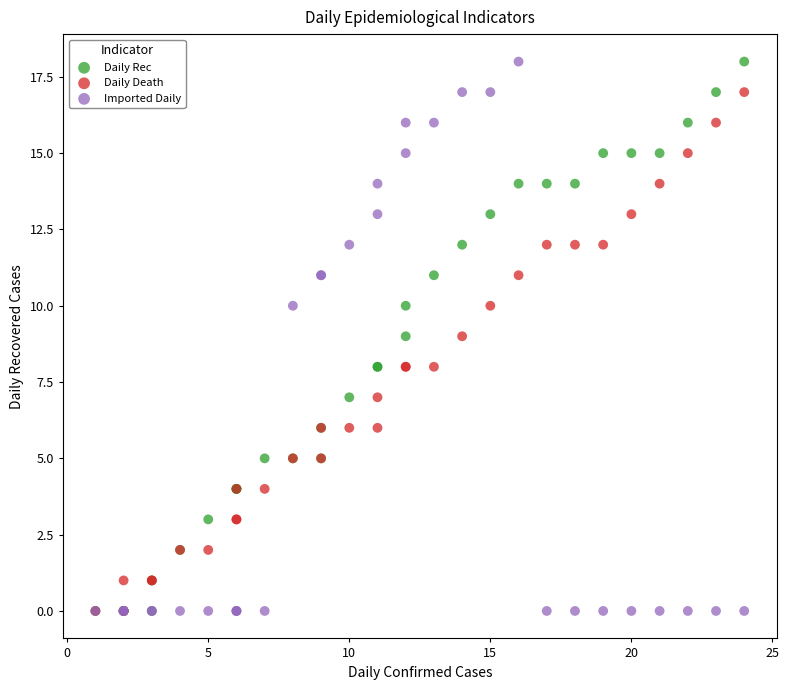

What are all the series names shown in the legend?

Daily Rec, Daily Death, Imported Daily